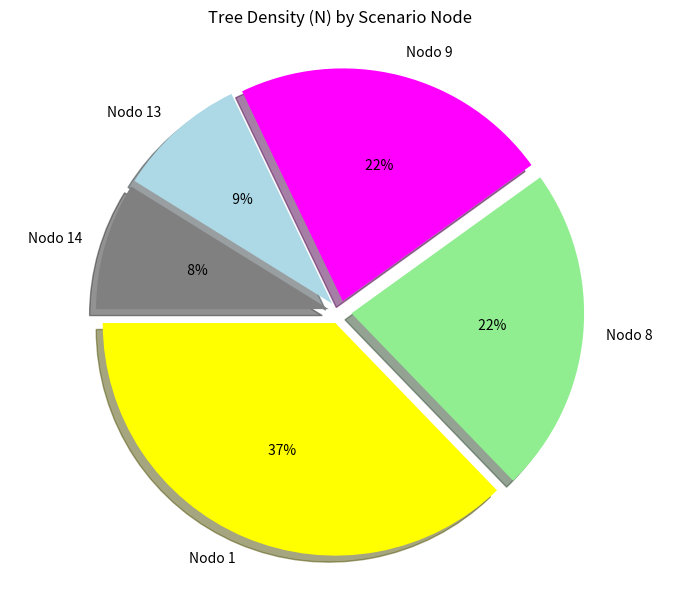

What is the change in value from Nodo 8 to Nodo 13?

-957.9